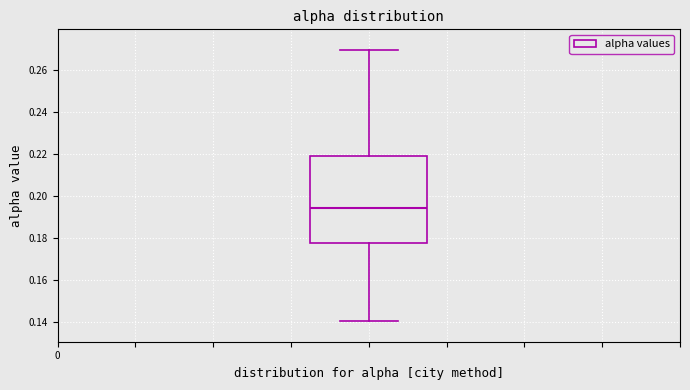

Transcribe this box plot: give where the median line is, the range the box spans, and where the two whiskers end, as read against the y-axis. The values are not printed on the chart, so give them approximately, as read against the axis.

median 0.194, box 0.178 to 0.220, whiskers 0.140 to 0.270